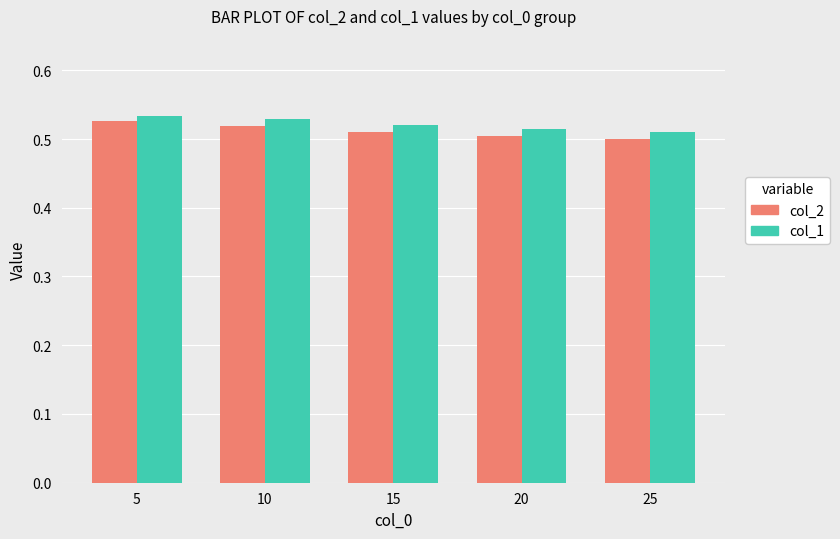

What is the sum of all col_1 values?

2.6